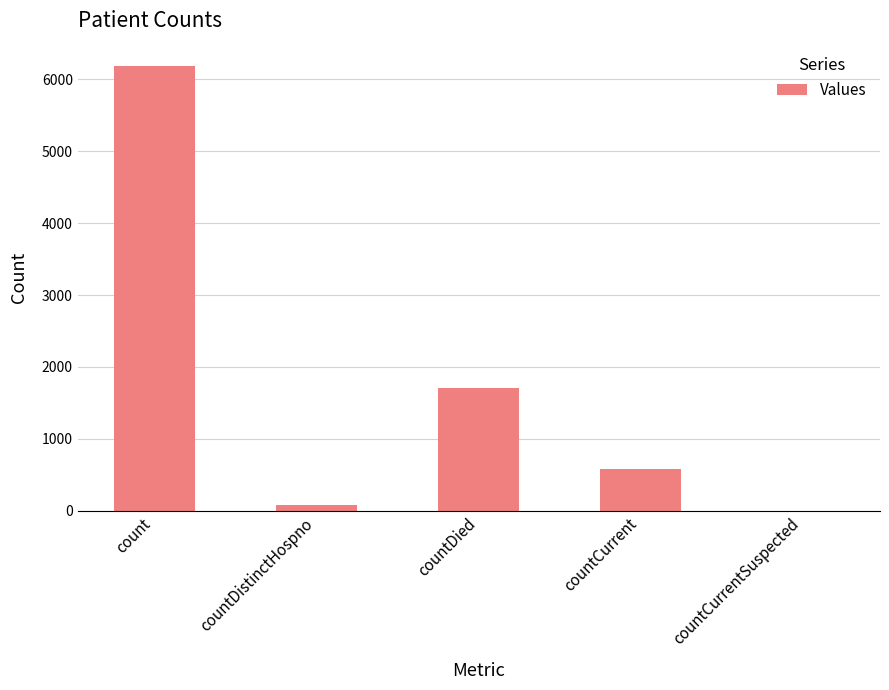

Are the bars grouped side by side (vs. stacked)?

No